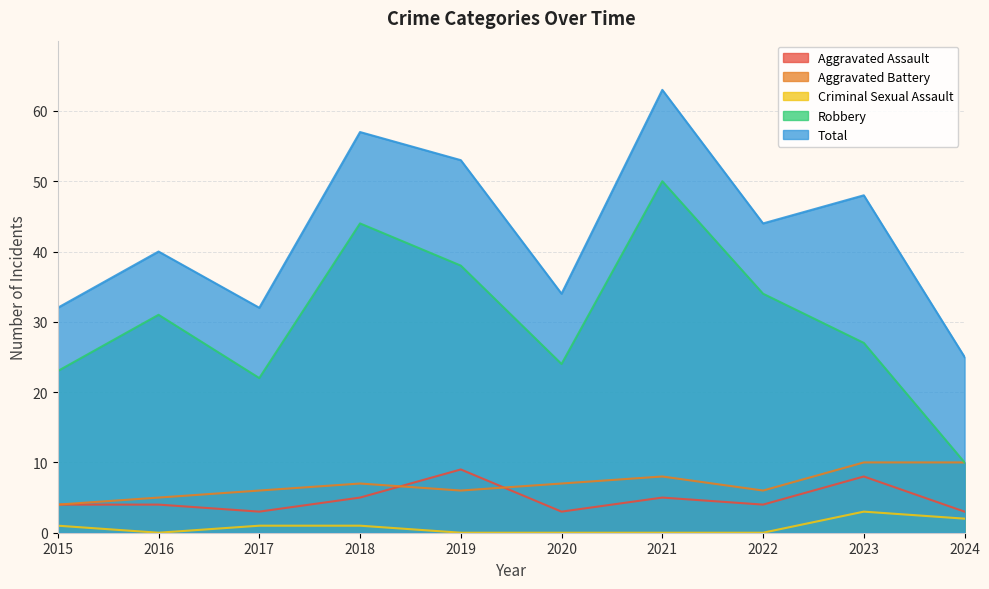

At which category does Aggravated Battery reach its first local peak?

2018